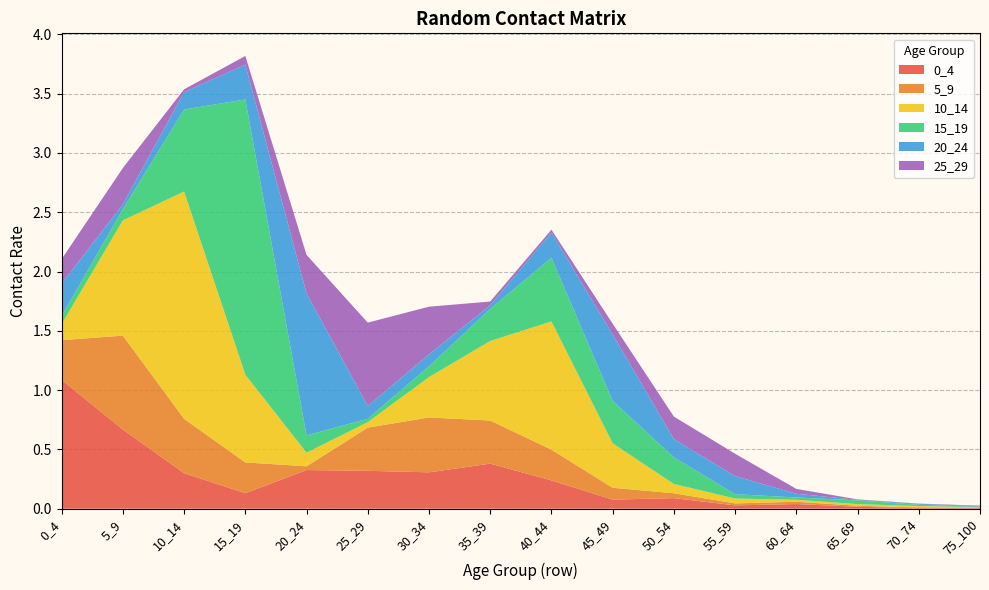

Reading left to right, what are all the values shown in this chart?

0_4: 1.1	0.7	0.3	0.1	0.3	0.3	0.3	0.4	0.2	0.1	0.1	0.0	0.0	0.0	0.0	0.0
5_9: 0.3	0.8	0.5	0.3	0.0	0.4	0.5	0.4	0.3	0.1	0.0	0.0	0.0	0.0	0.0	0.0
10_14: 0.1	1.0	1.9	0.7	0.1	0.0	0.3	0.7	1.1	0.4	0.1	0.0	0.0	0.0	0.0	0.0
15_19: 0.1	0.1	0.7	2.3	0.1	0.0	0.1	0.3	0.5	0.4	0.2	0.0	0.0	0.0	0.0	0.0
20_24: 0.3	0.0	0.1	0.3	1.2	0.1	0.1	0.0	0.2	0.6	0.2	0.2	0.0	0.0	0.0	0.0
25_29: 0.2	0.3	0.0	0.1	0.3	0.7	0.4	0.0	0.0	0.1	0.2	0.2	0.0	0.0	0.0	0.0